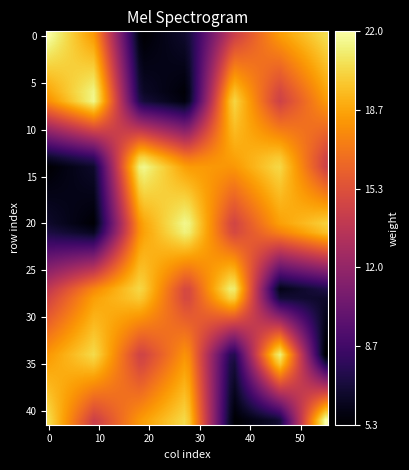

Which series has the largest range (max minus min)?

1